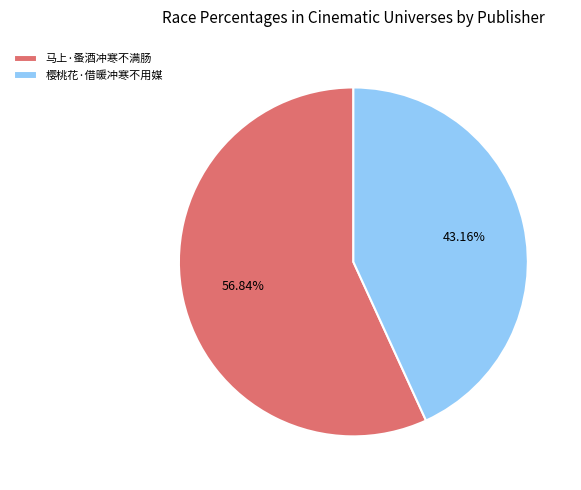

Does 马上·蚤酒冲寒不满肠 account for over 50% of the chart?

Yes